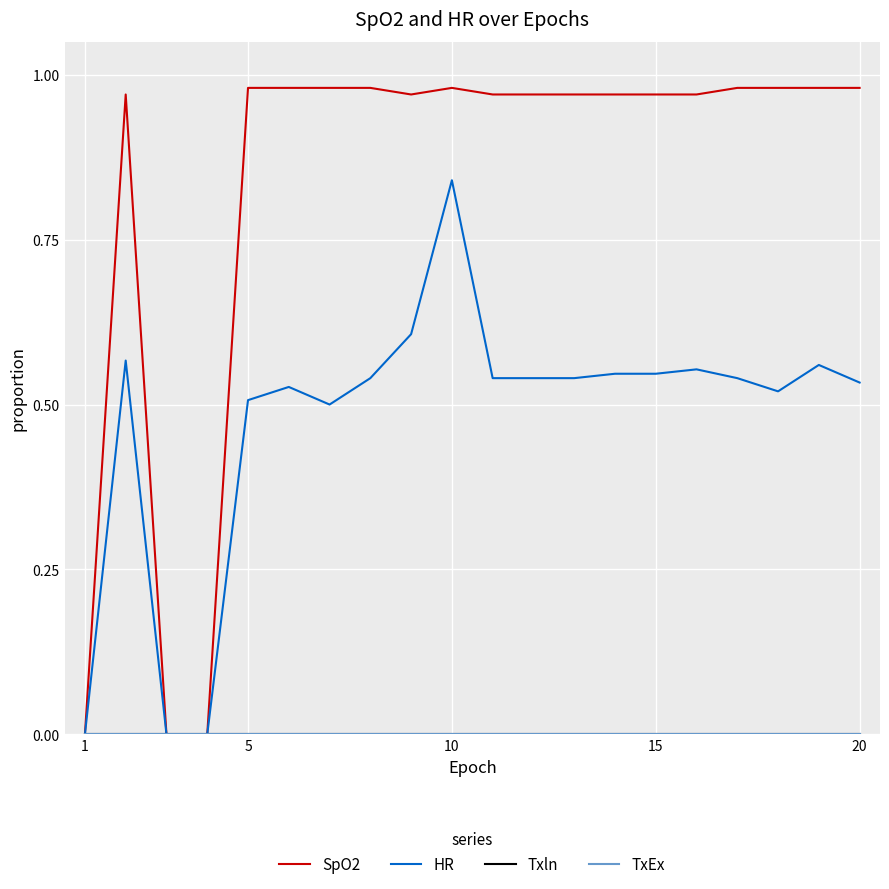

Which series has the largest range (max minus min)?

SpO2